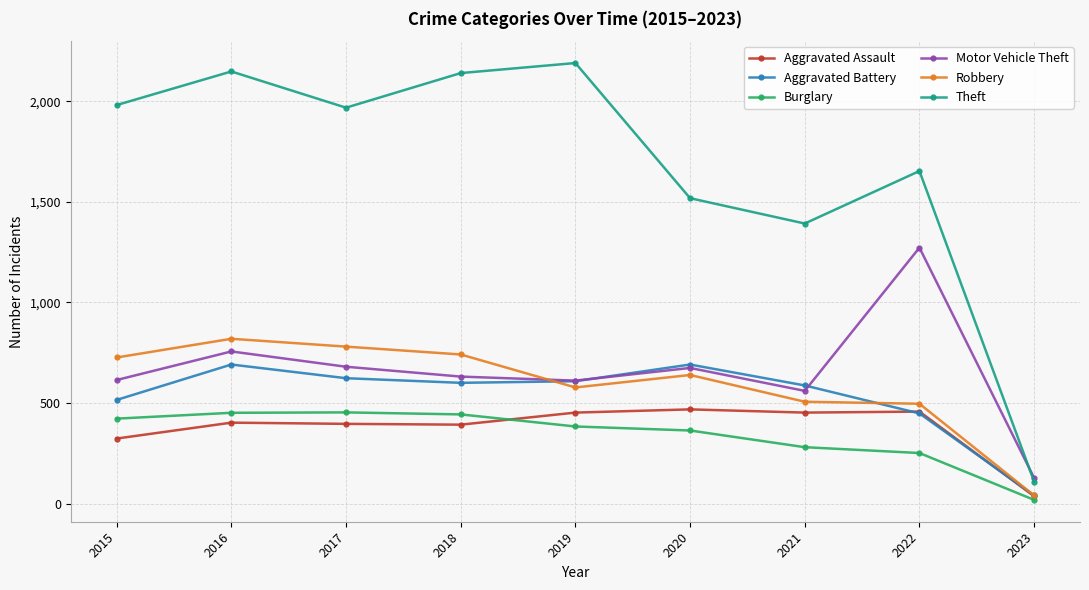

Which series changed the most between 2018 and 2023?

Theft